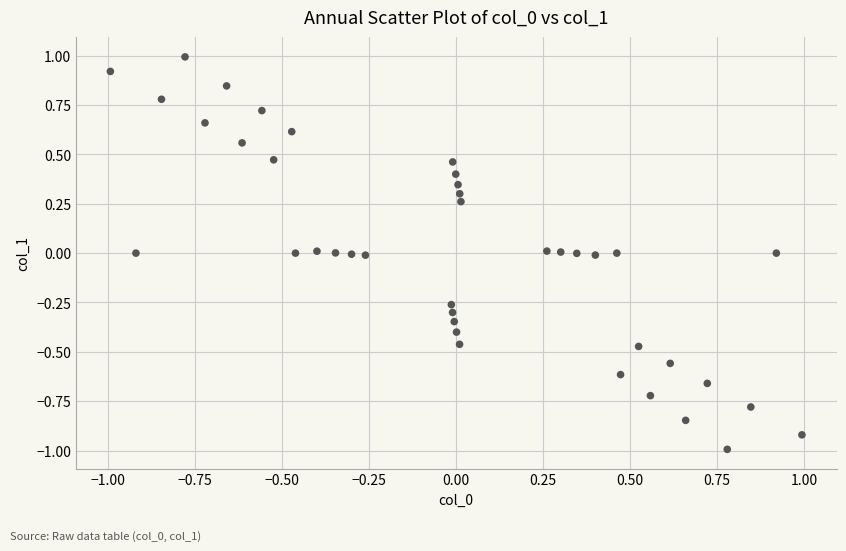

What is the range of Y values (max minus min)?

2.0